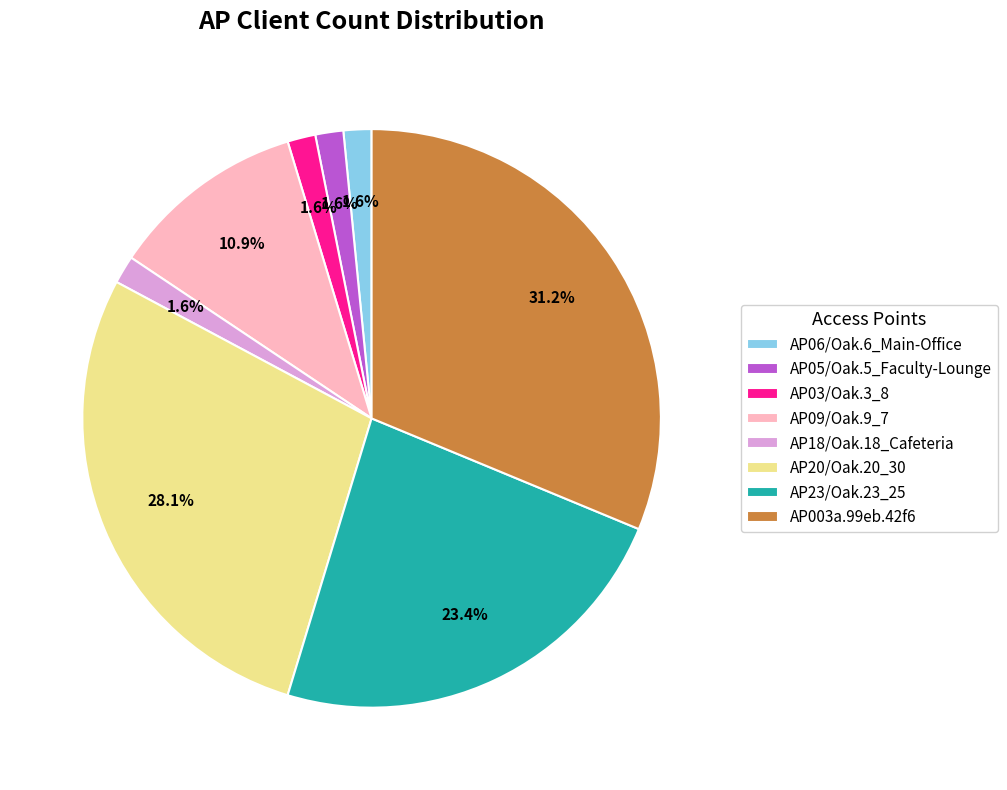

Which slice is the largest?

AP003a.99eb.42f6